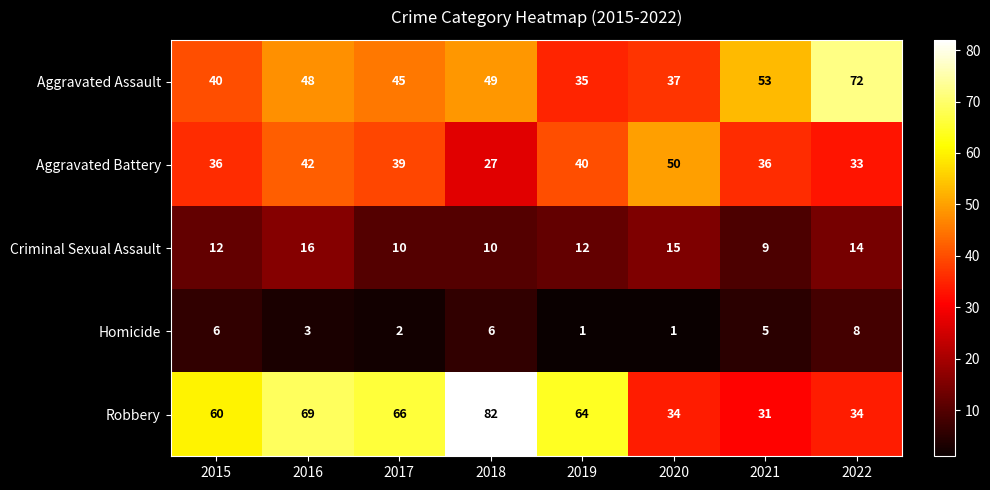

What is the difference between the Homicide values at 2021 and 2019?

4